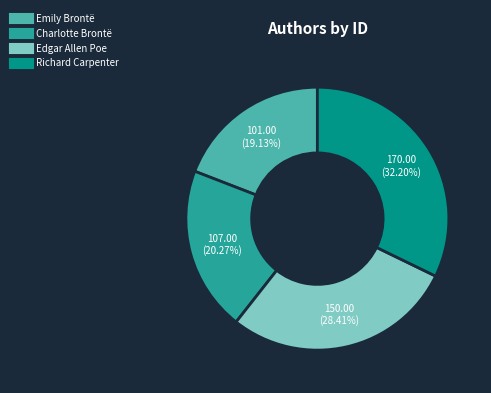

What percentage is NOT represented by Edgar Allen Poe?

71.6%